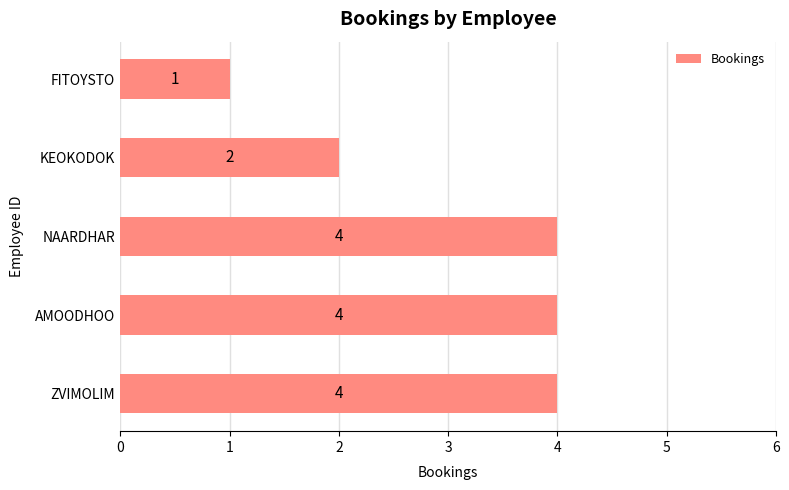

What is the average value?

3